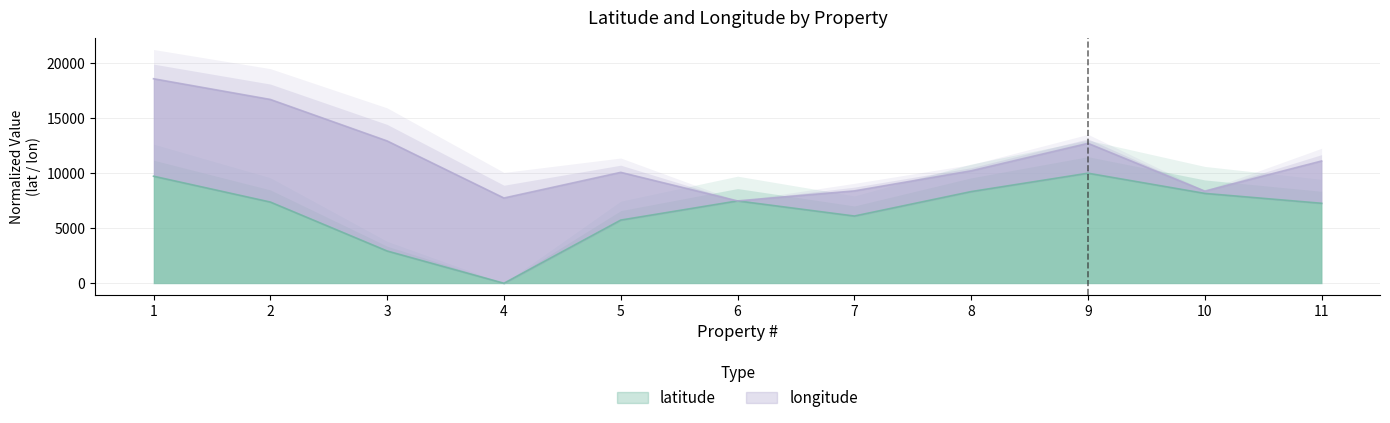

How many data points are above 7377?

6